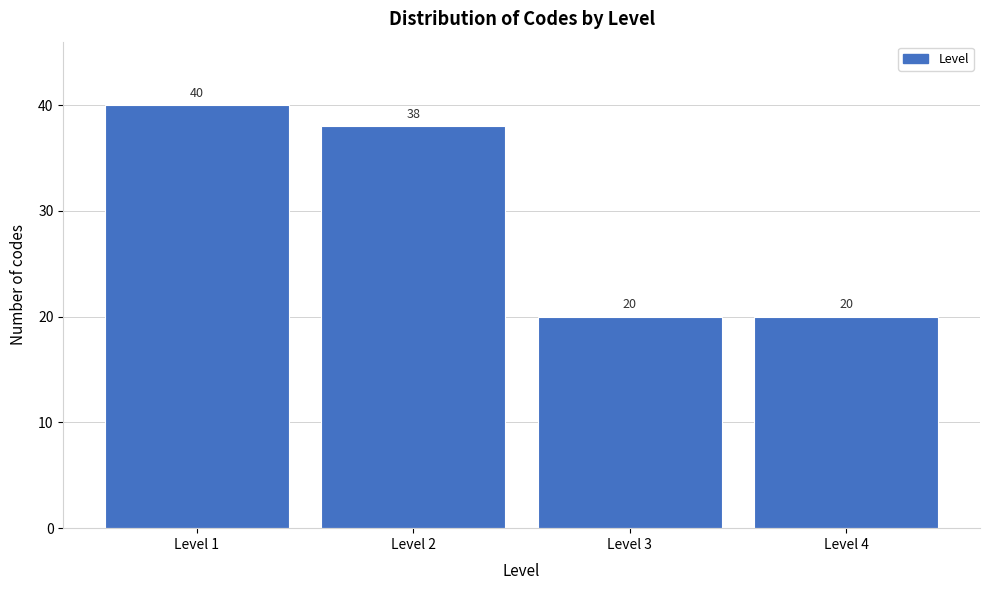

Reading left to right, extract all data points from this chart.

Level 1=40	Level 2=38	Level 3=20	Level 4=20